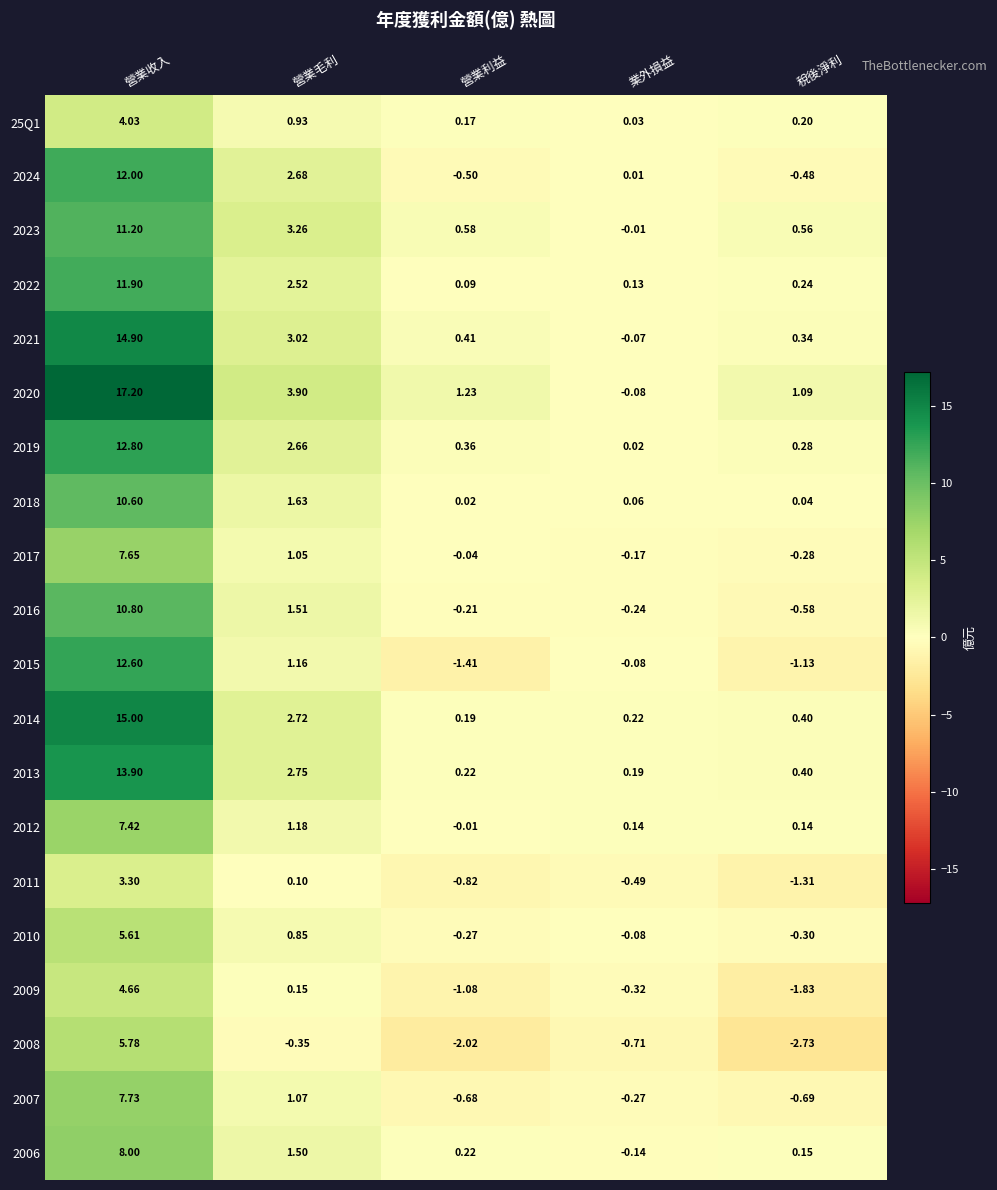

Between 營業毛利 and 業外損益, which series saw the biggest shift?

2020